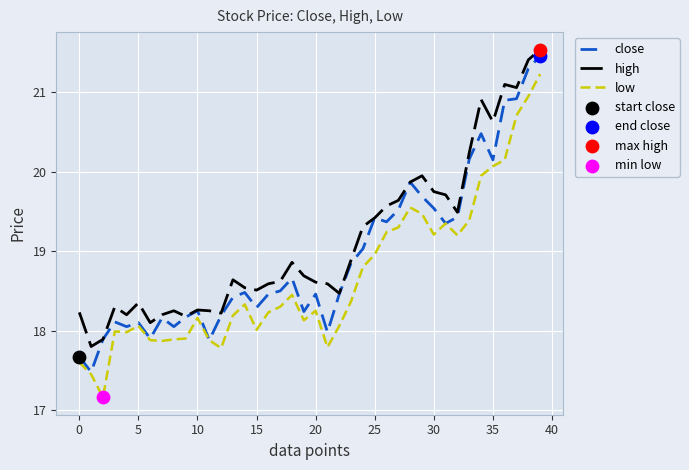

True or false: low and high intersect in this chart.

False